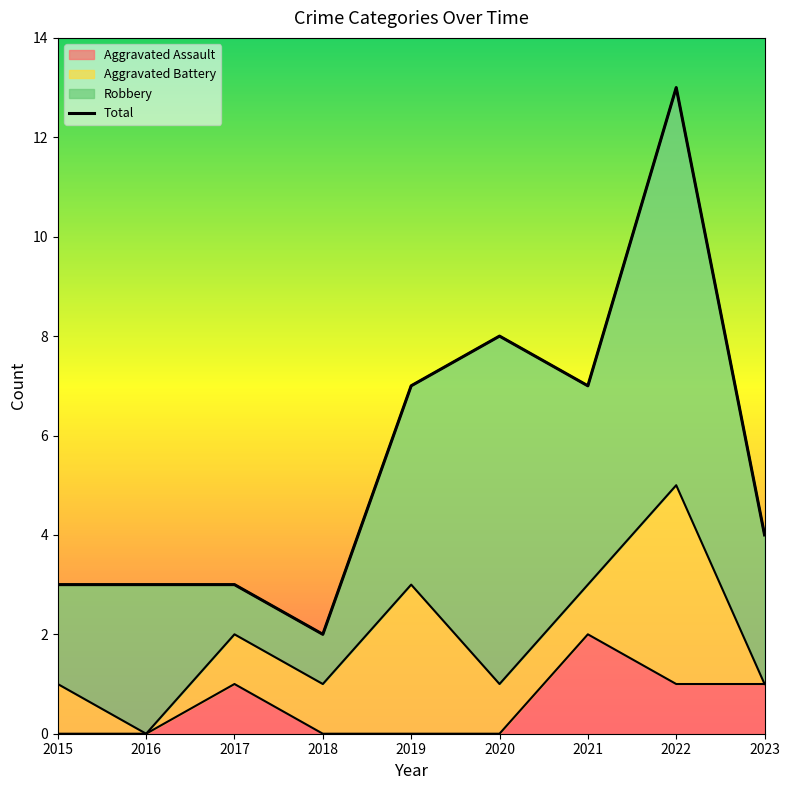

Between 2018 and 2023, which is larger?

2023